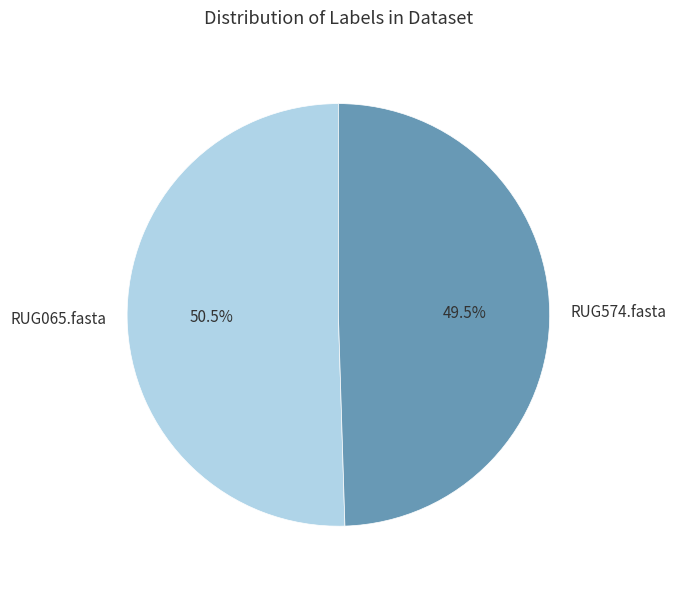

Is there any slice that represents more than half of the pie?

Yes